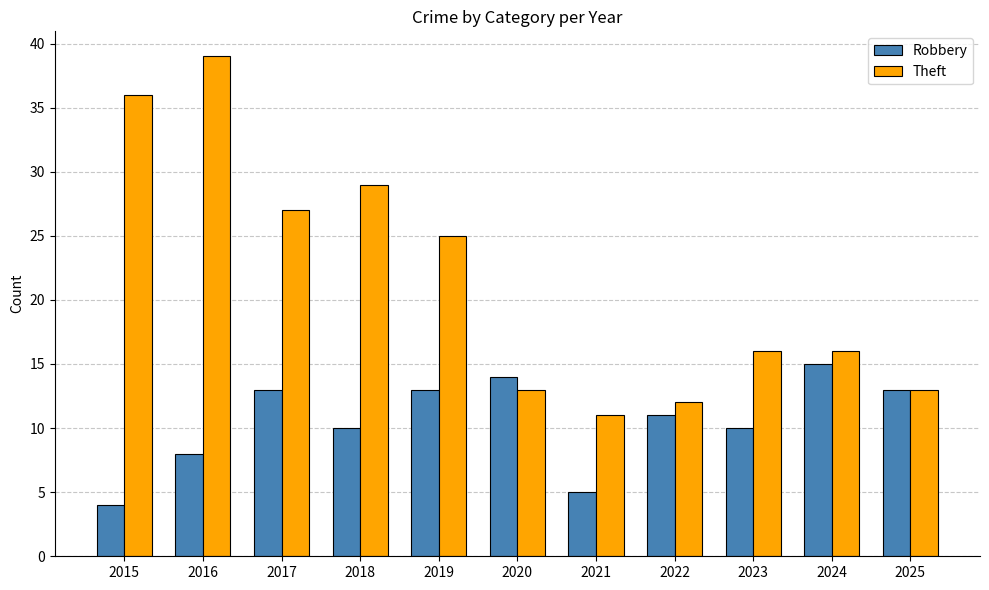

Which series has the largest total across all categories?

Theft